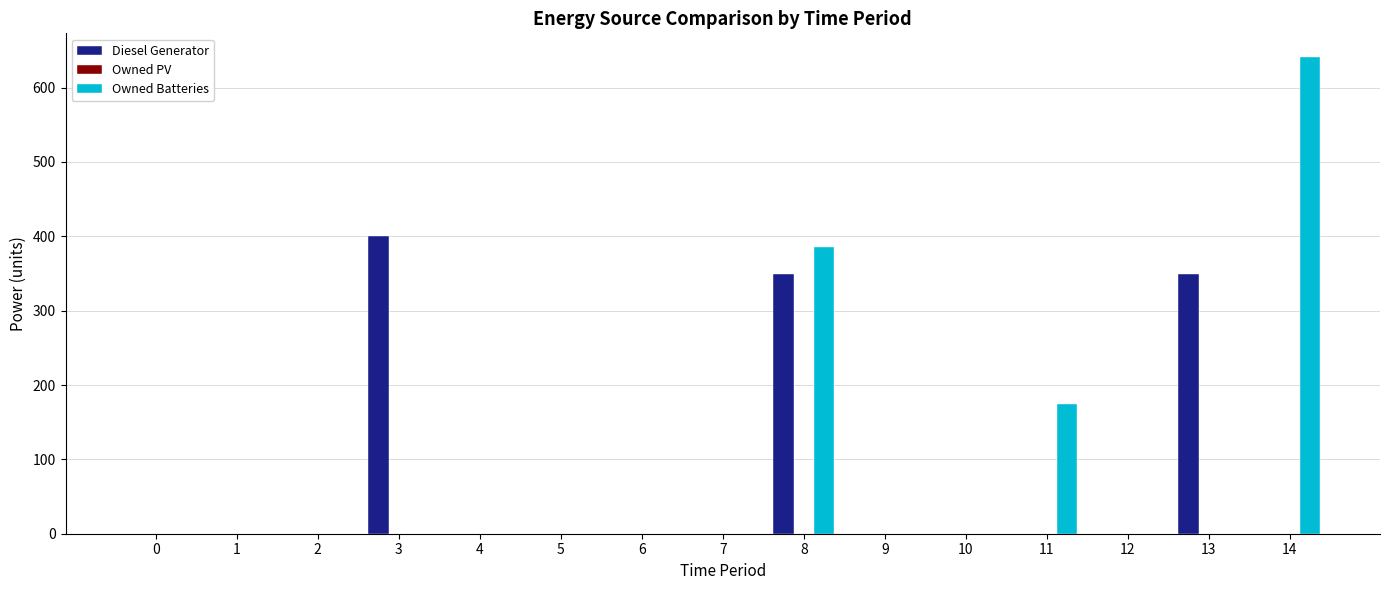

Between 12 and 14, which series saw the biggest shift?

Owned Batteries